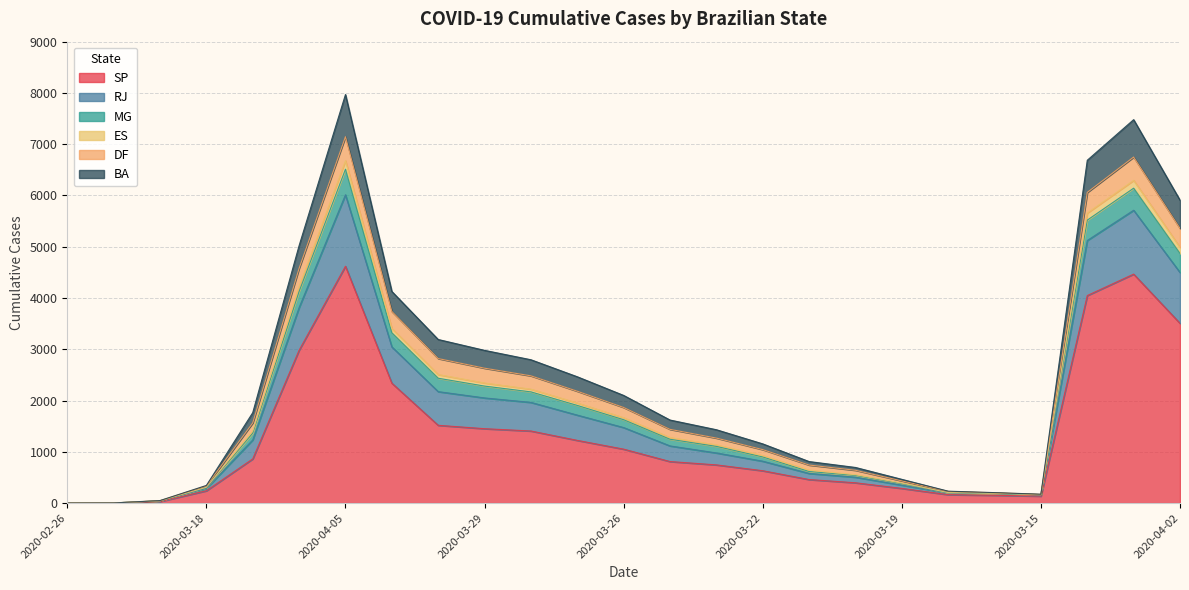

True or false: MG and SP intersect in this chart.

False